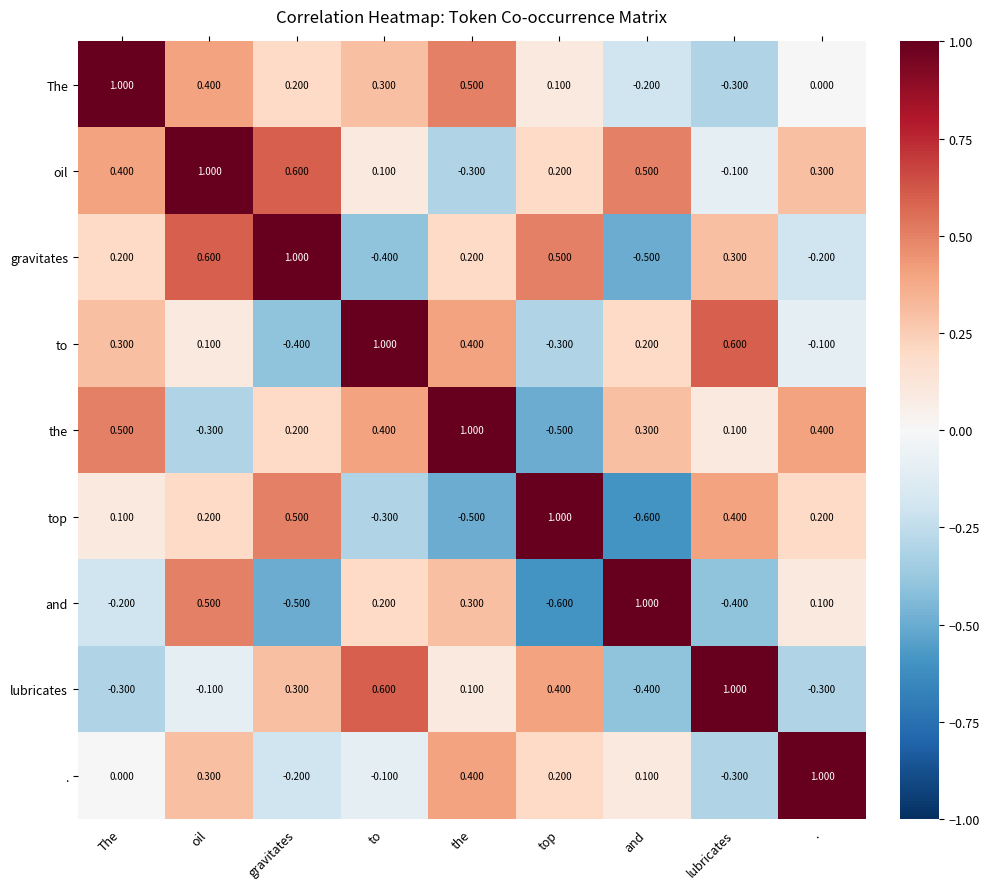

At which category is the sum across all series the highest?

oil